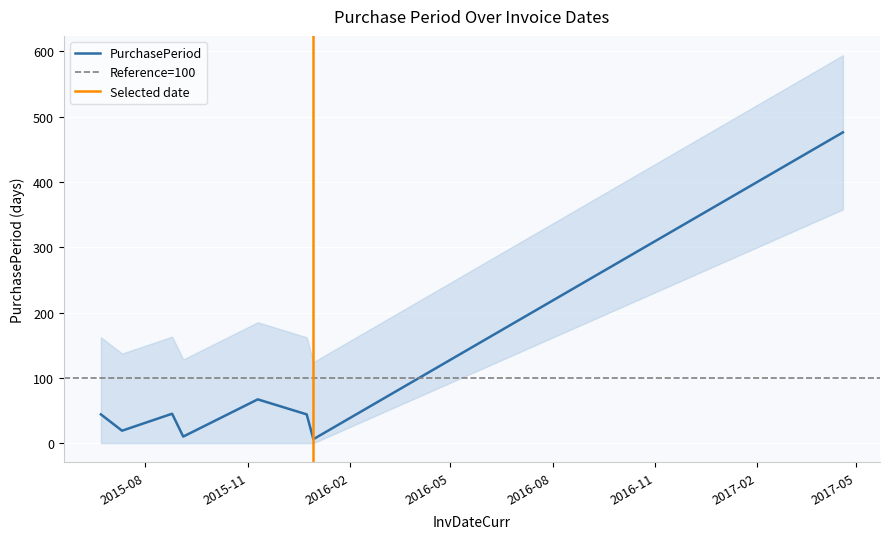

What is the difference between the values at 2015-11-10 and 2015-12-24?

23